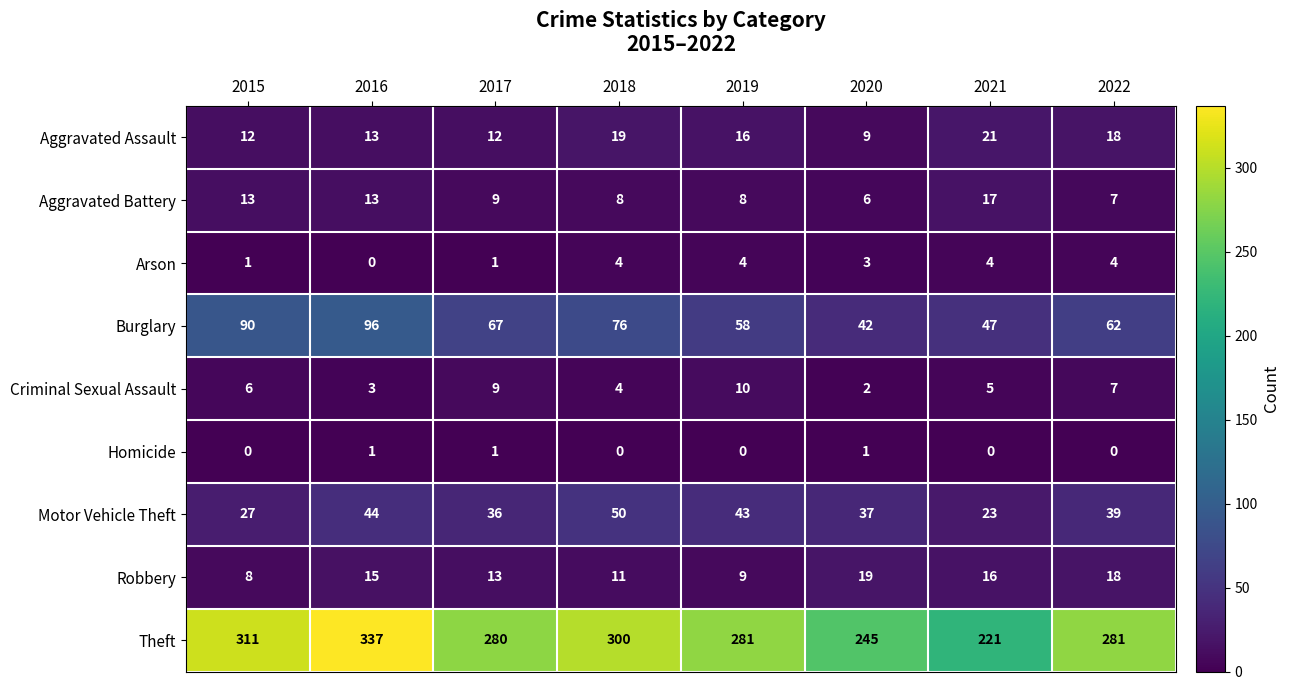

What is the sum of the Aggravated Assault values at 2022 and 2017?

30